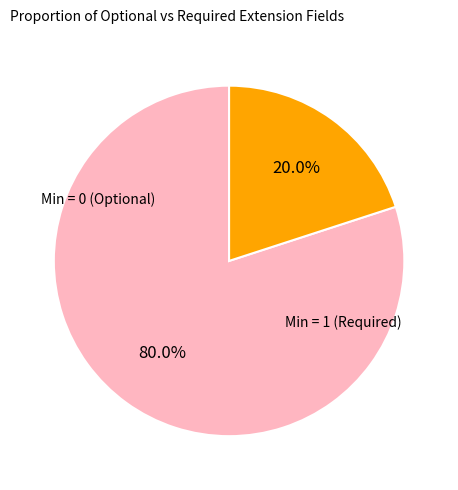

Does any single category account for the majority?

Yes